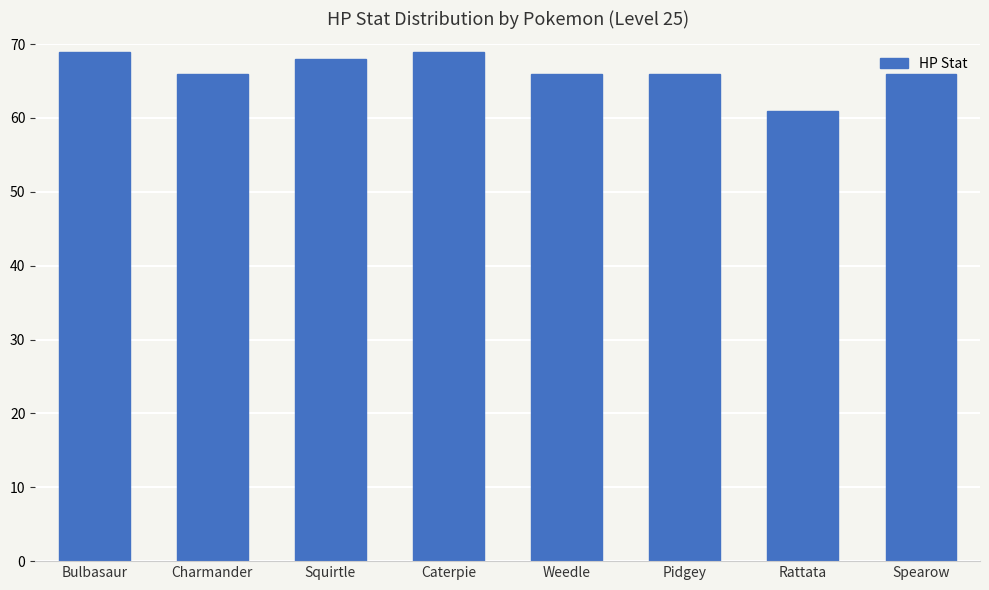

What is the difference between the second highest and minimum values?

8